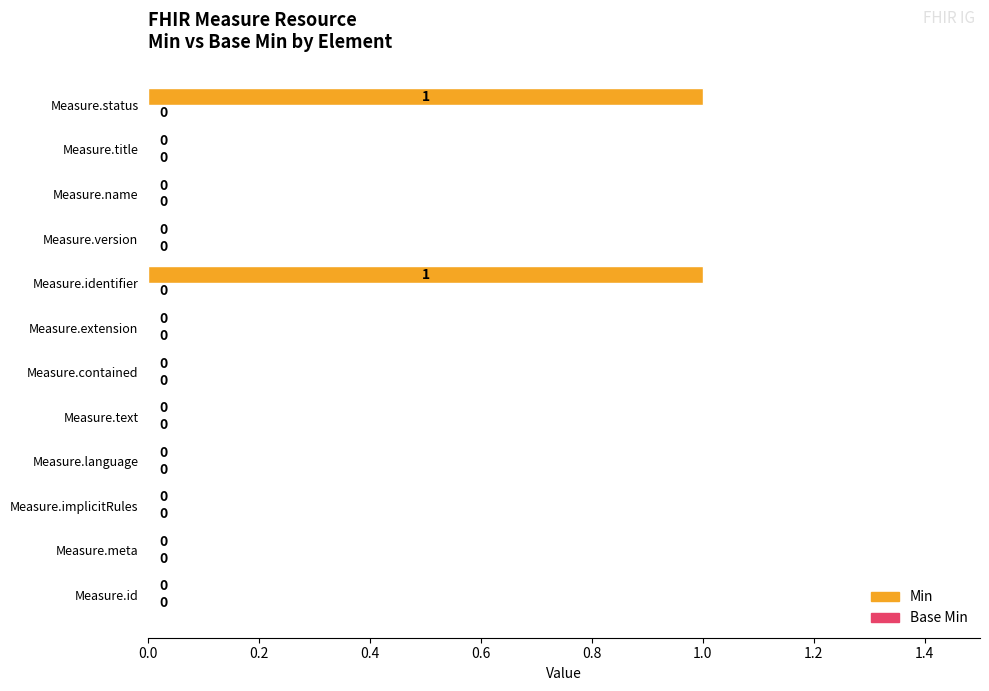

True or false: the data shows 0 at Measure.name.

True